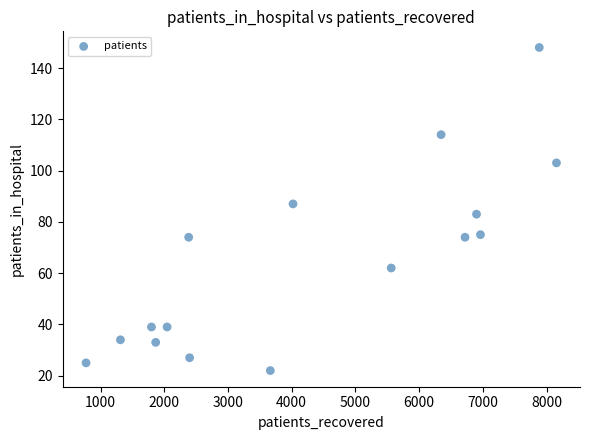

What is the range of X values (max minus min)?

7383